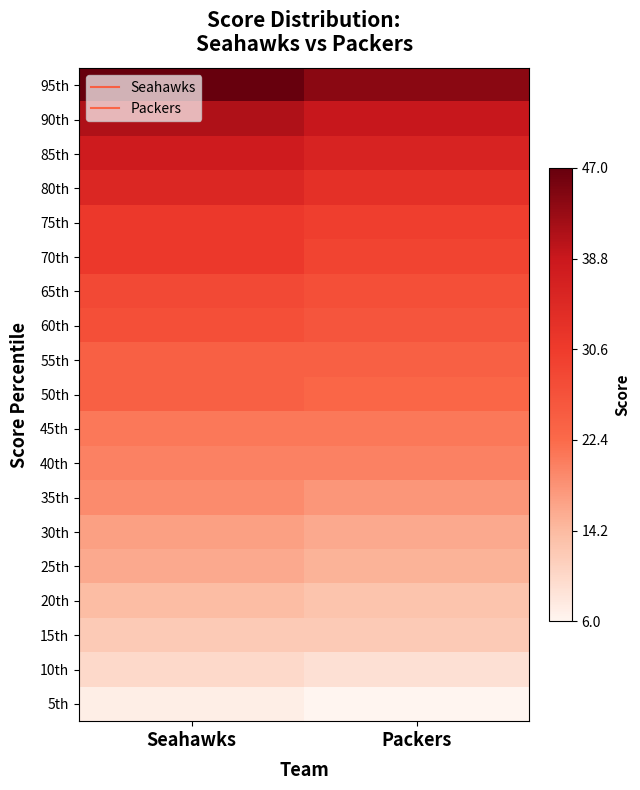

Rank the series by their maximum value, from lowest to highest.

5th, 10th, 15th, 20th, 25th, 30th, 35th, 40th, 45th, 50th, 55th, 60th, 65th, 70th, 75th, 80th, 85th, 90th, 95th